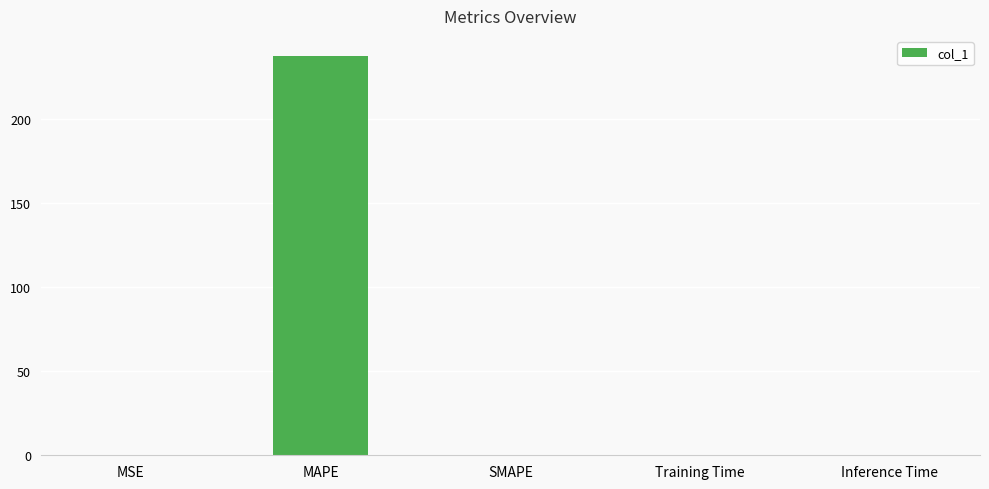

The chart shows a value of 0.0 at Training Time. True or false?

True